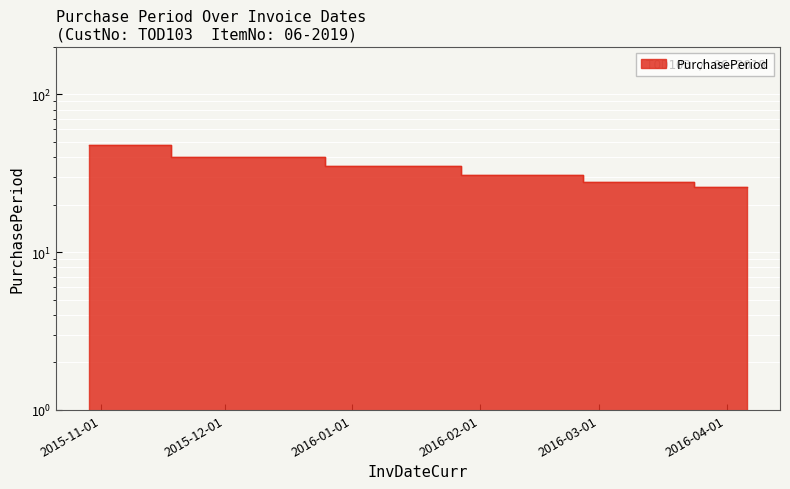

Which label corresponds to the largest value in the chart?

2015-10-29